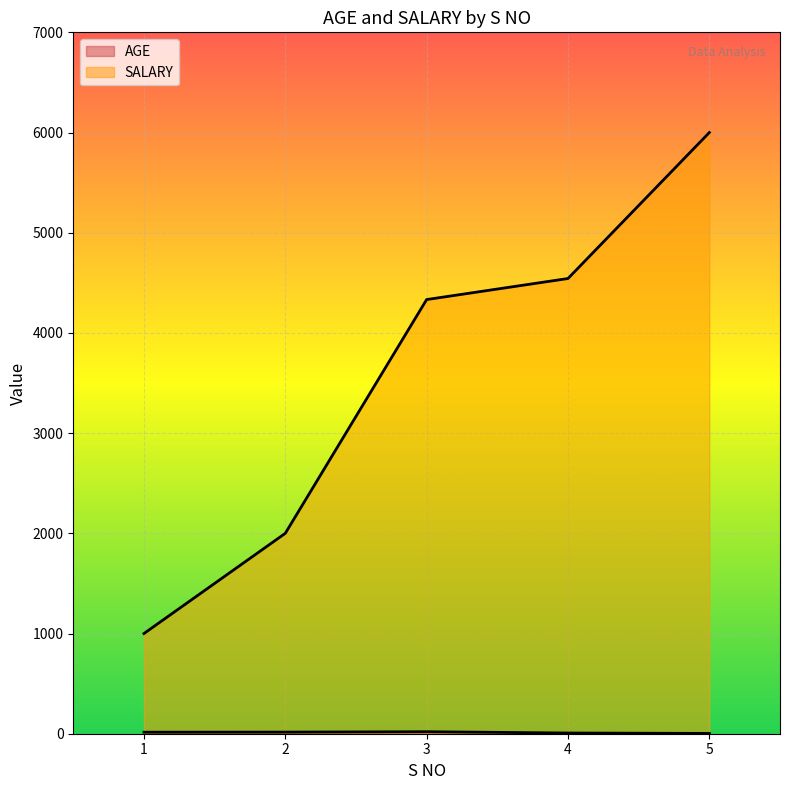

Reading left to right, transcribe all the data shown in this chart.

AGE: 1=15	2=16	3=20	4=7	5=3
SALARY: 1=1000	2=2000	3=4333	4=4543	5=6000